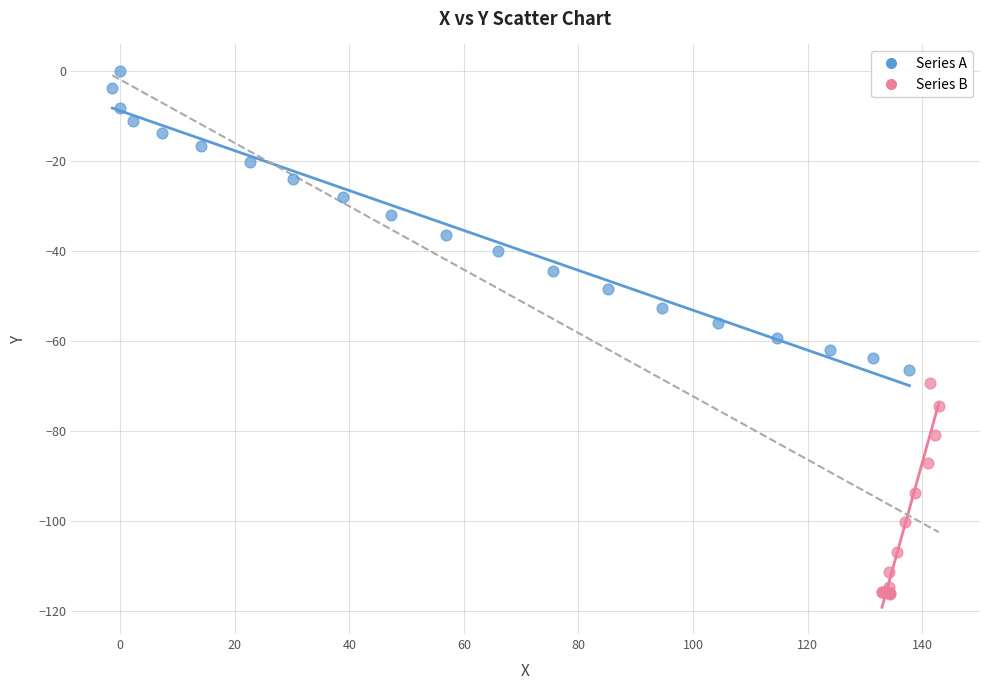

Which series reaches the maximum Y coordinate?

Series A